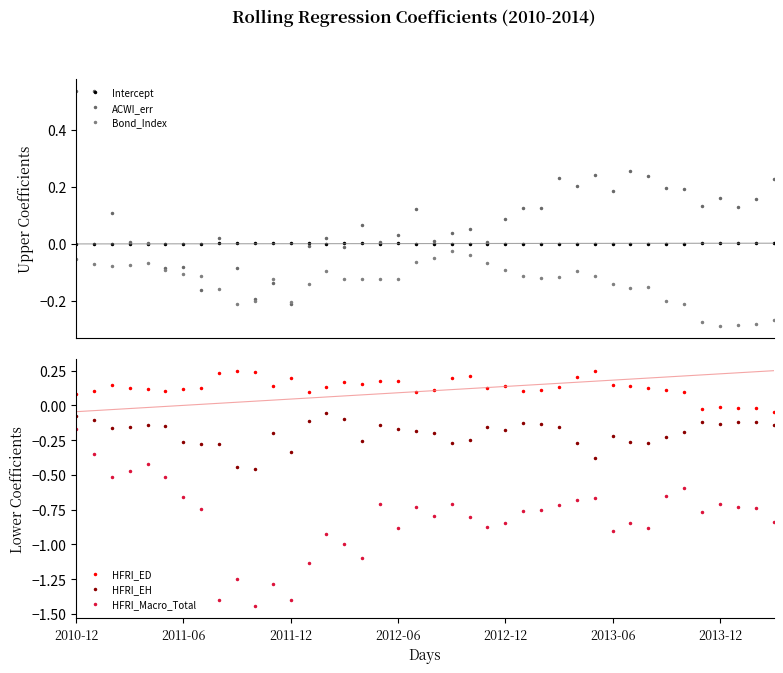

True or false: HFRI_EH and HFRI_ED intersect in this chart.

False